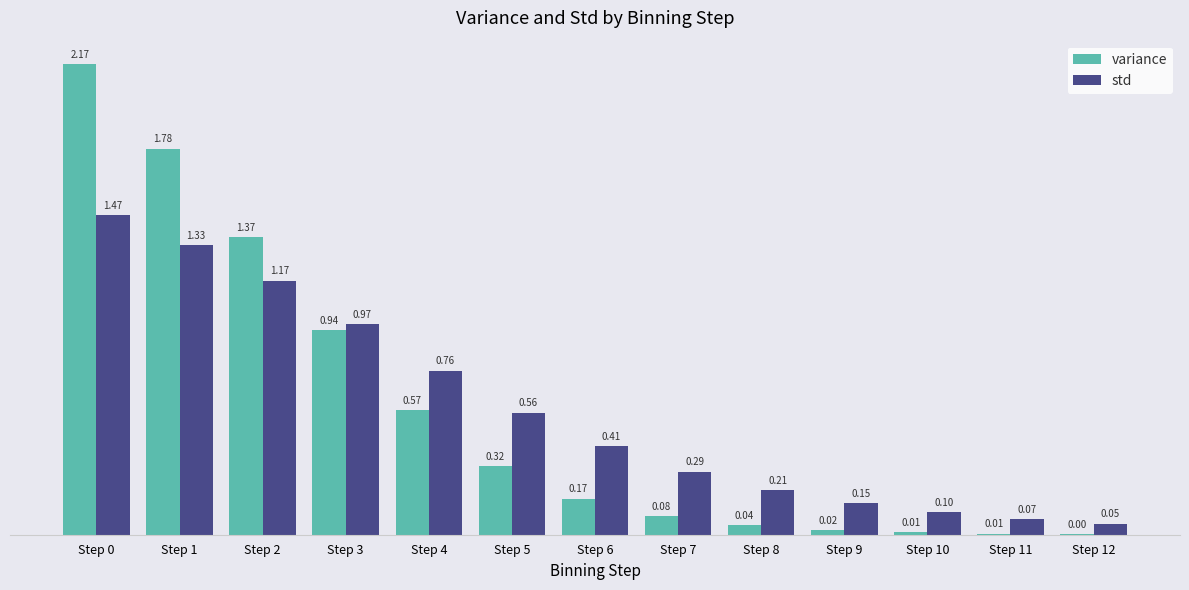

Which series has the largest total across all categories?

std